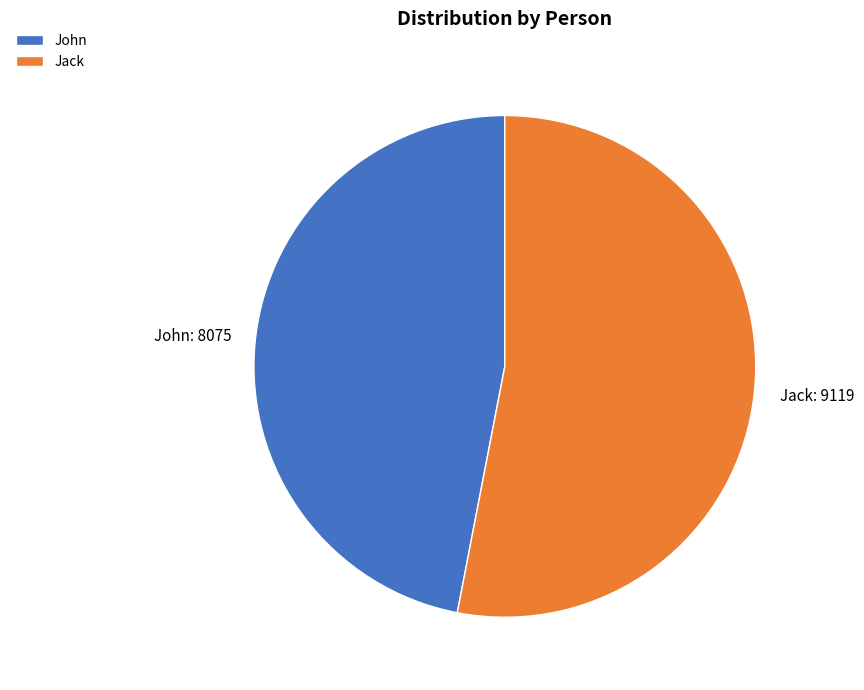

Between Jack and John, which is larger?

Jack